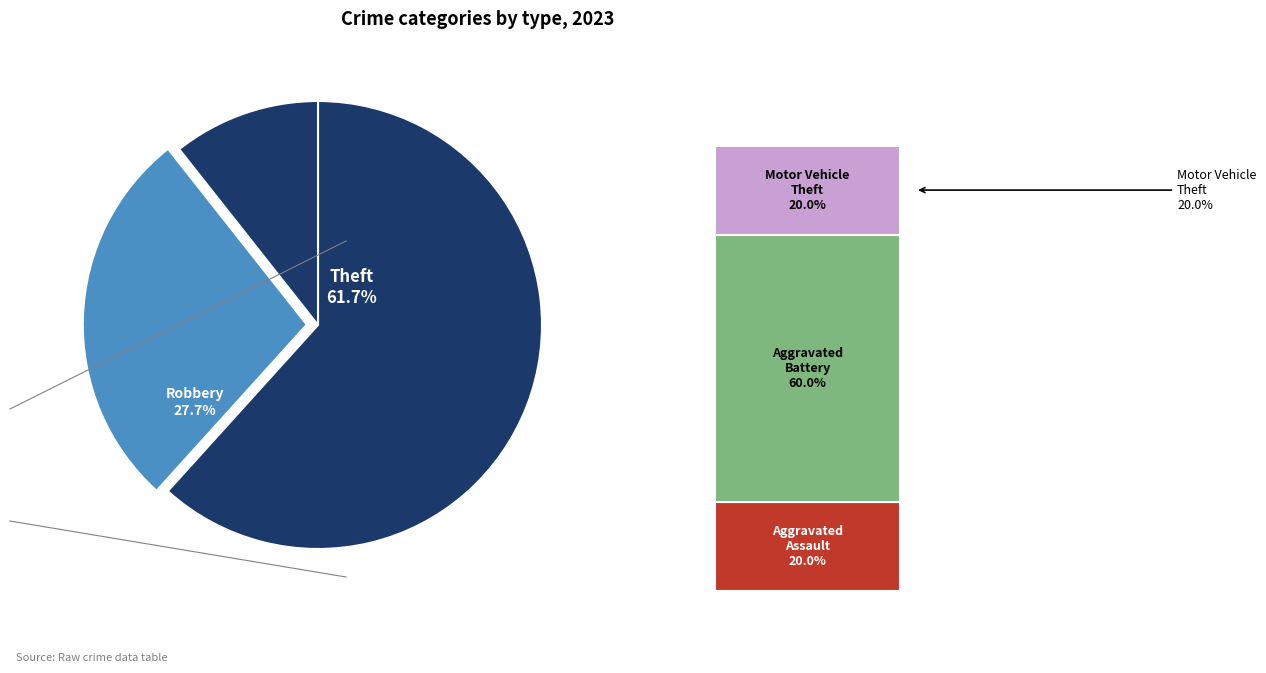

What portion of the pie excludes Aggravated Assault?

97.9%